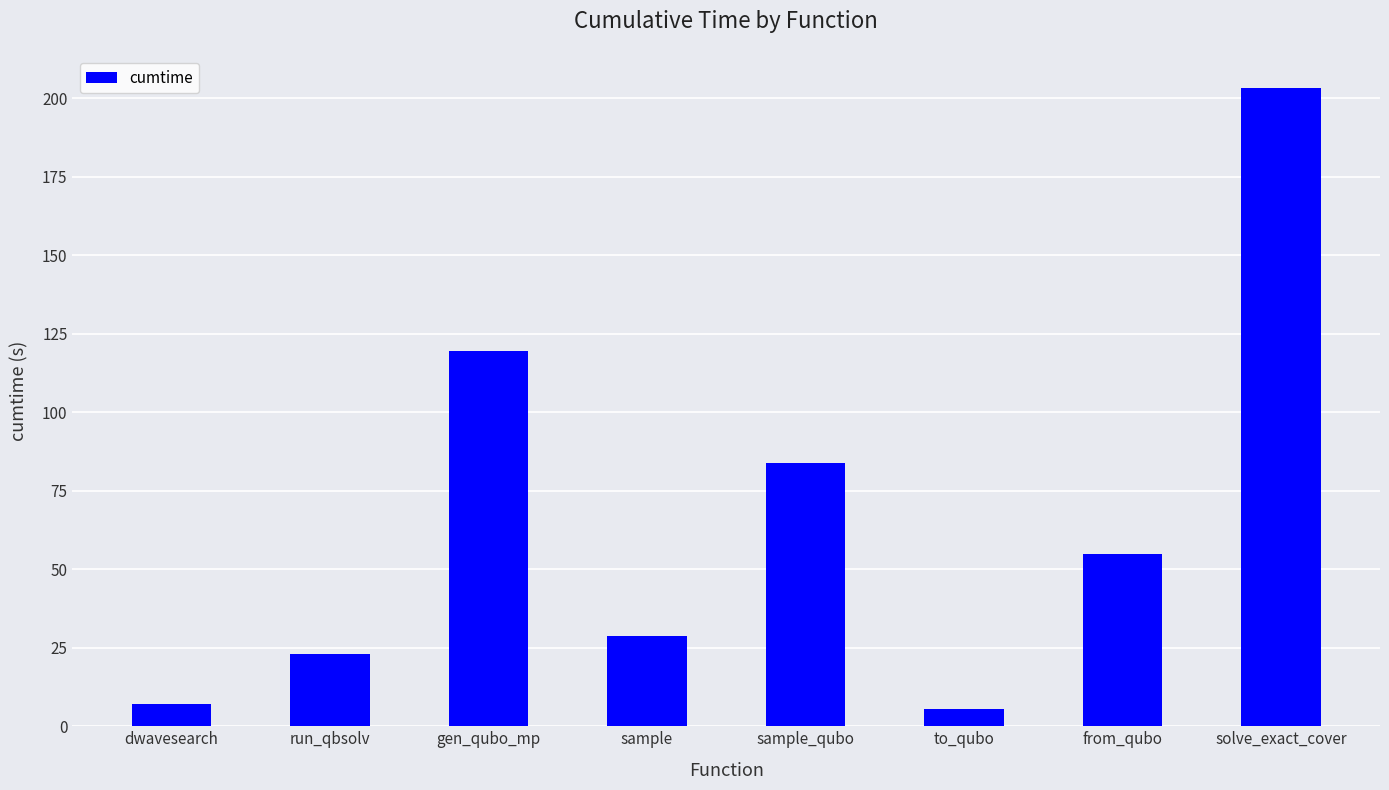

Between dwavesearch and sample_qubo, which is larger?

sample_qubo